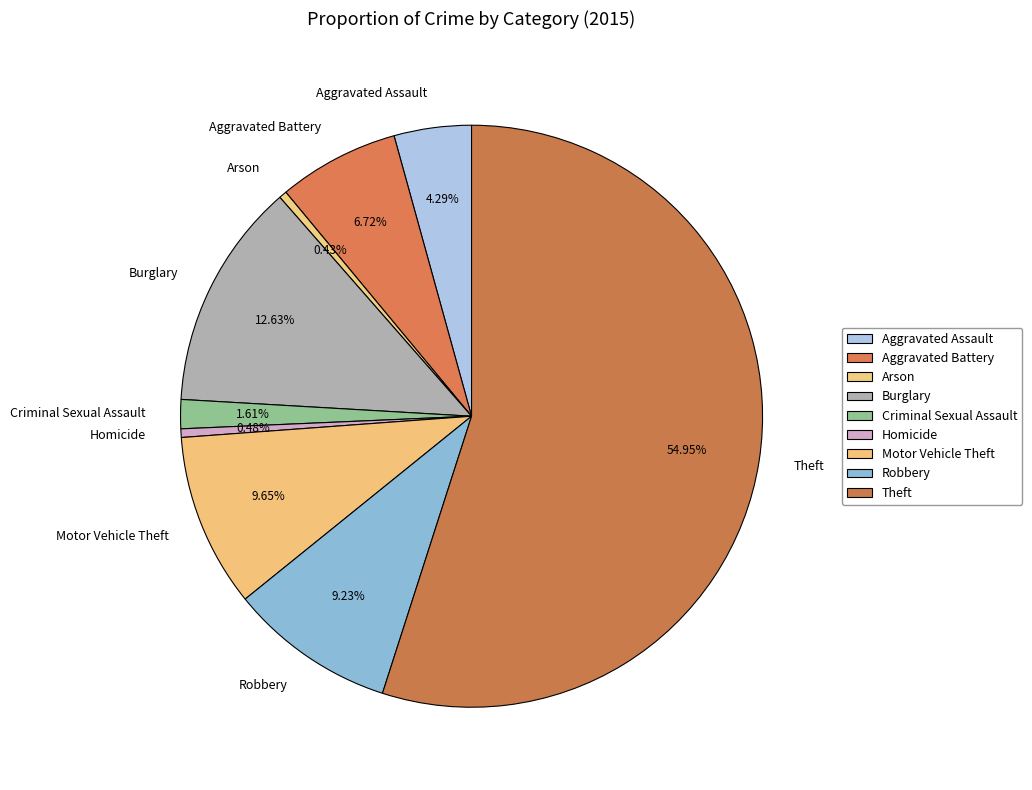

To the nearest percent, what portion does Aggravated Battery represent?

7%